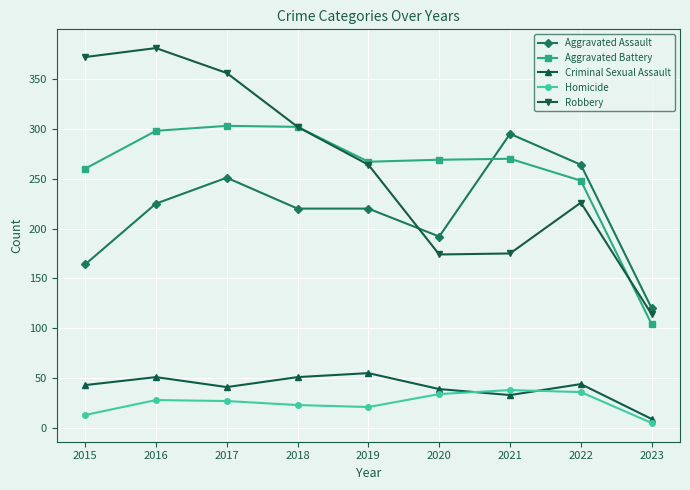

What is the difference between the highest and lowest values at 2017?

329